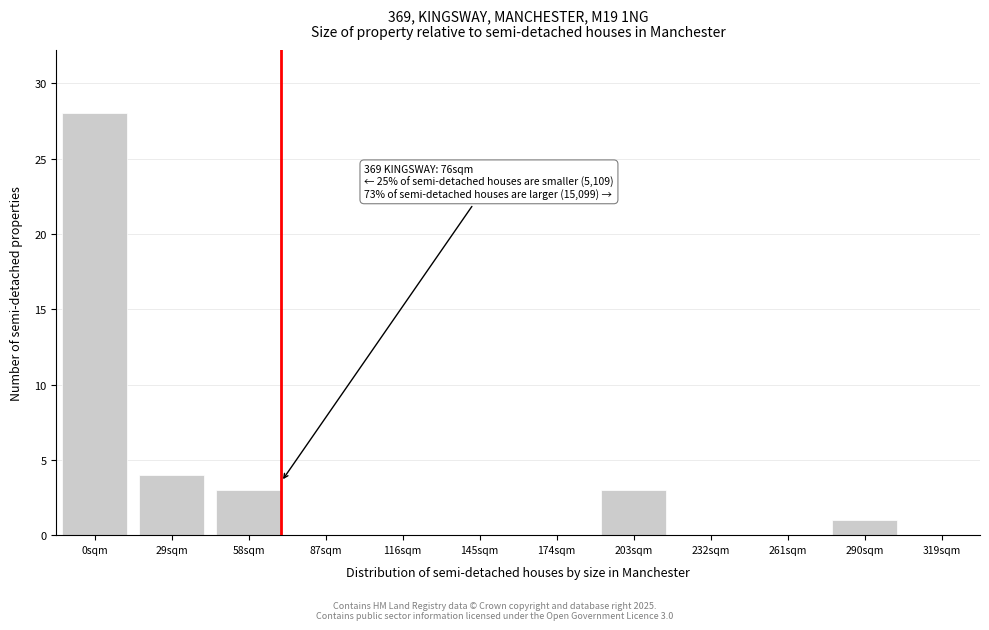

Reading left to right, what are all the values shown in this chart?

0sqm=28	29sqm=4	58sqm=3	87sqm=0	116sqm=0	145sqm=0	174sqm=0	203sqm=3	232sqm=0	261sqm=0	290sqm=1	319sqm=0